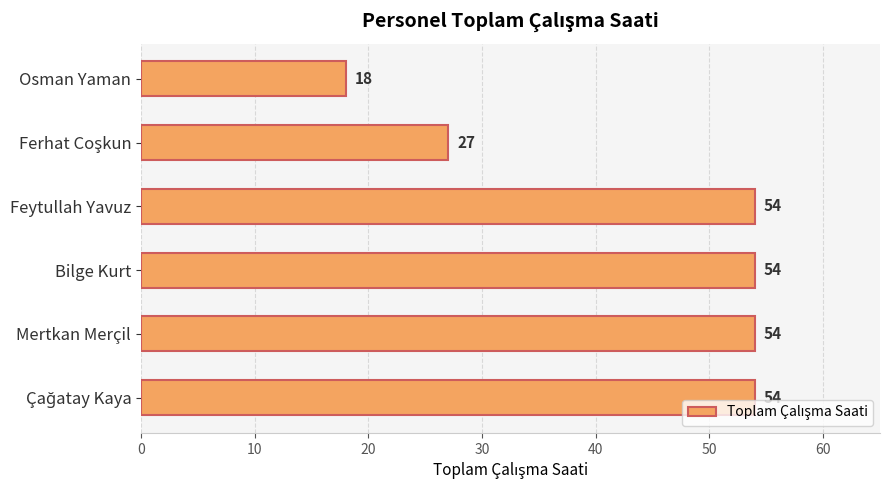

What is the difference between the maximum and second lowest values?

27